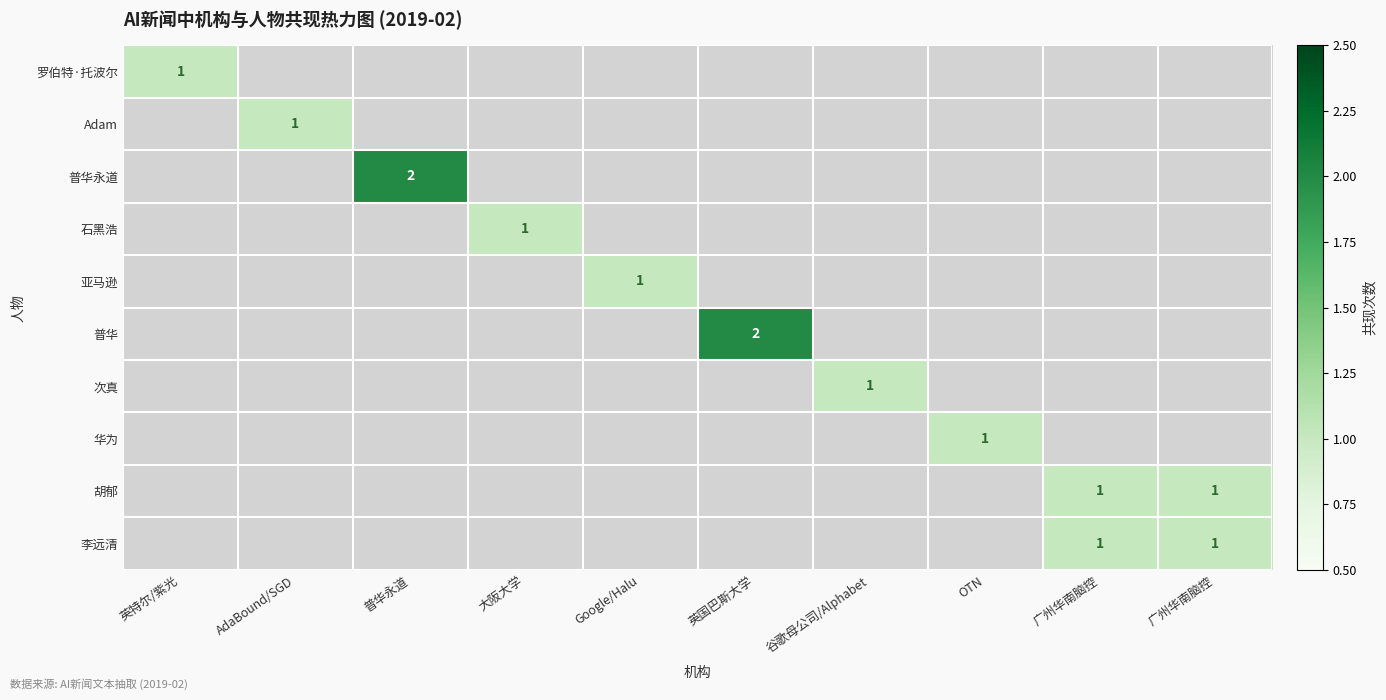

Which series has the largest total across all categories?

普华永道